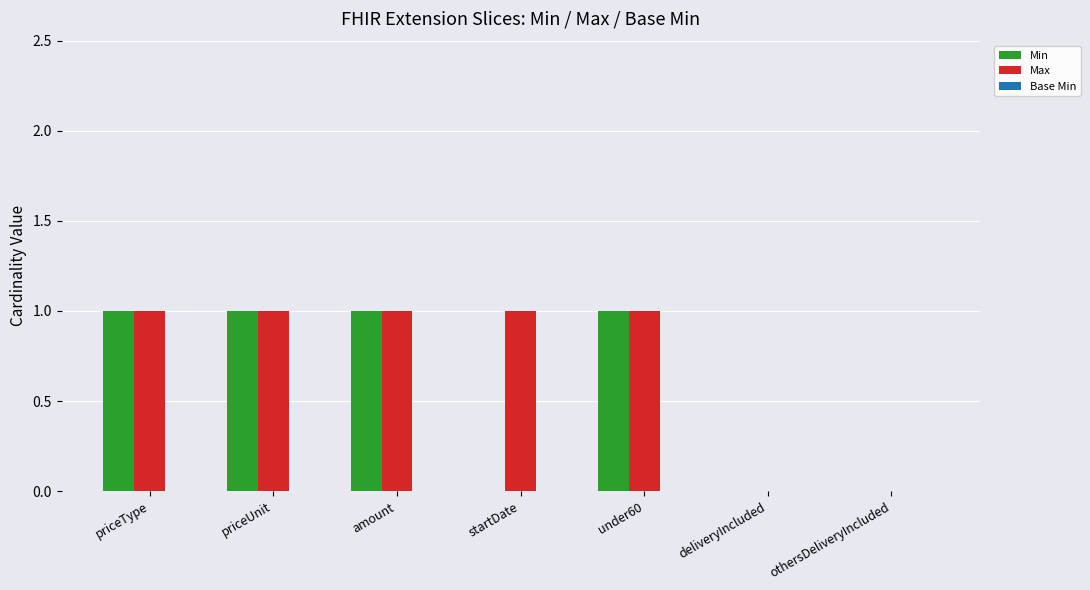

Count the number of categories in the chart.

7